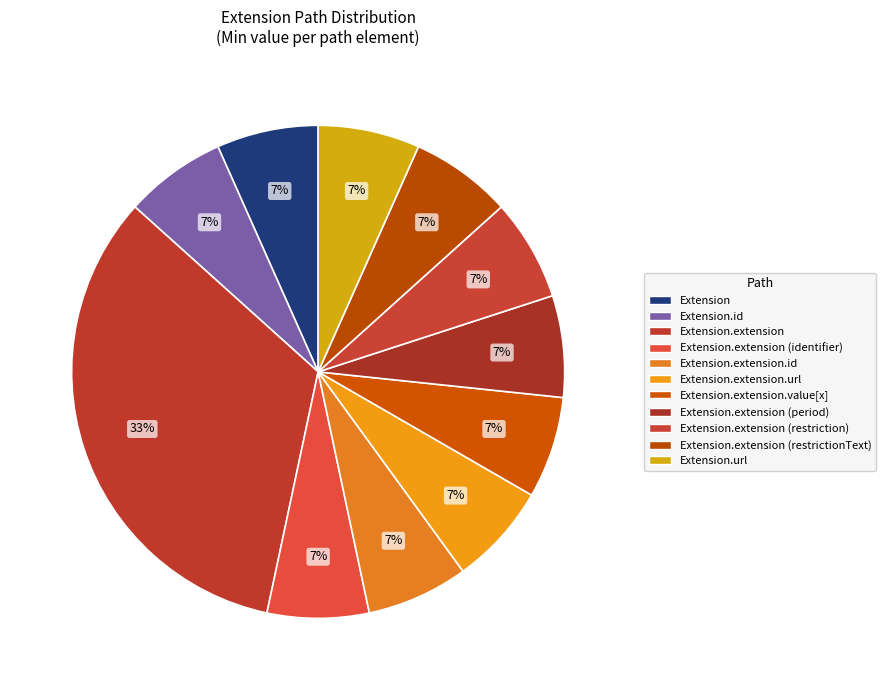

Count the number of slices in the pie.

11